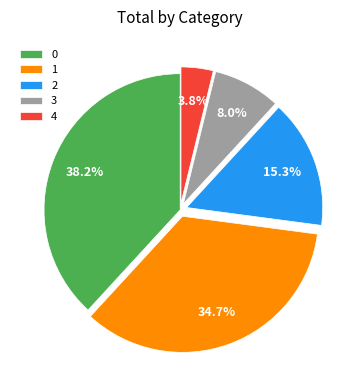

What portion of the pie excludes 0?

61.8%